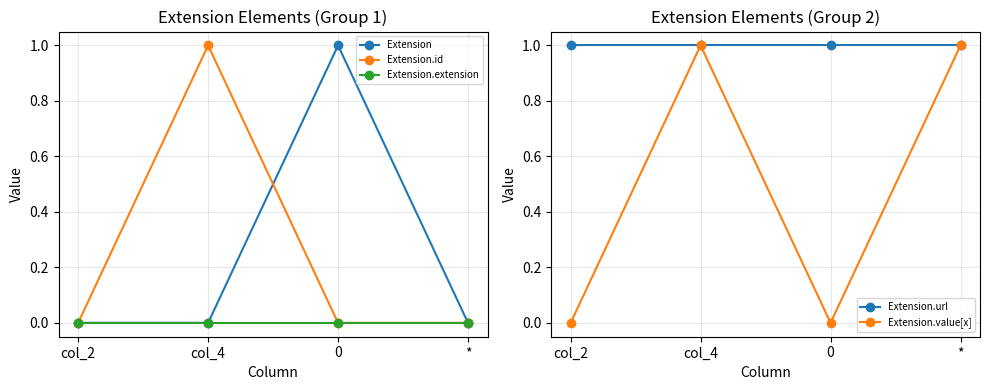

The value of Extension at col_4 is -1. True or false?

False